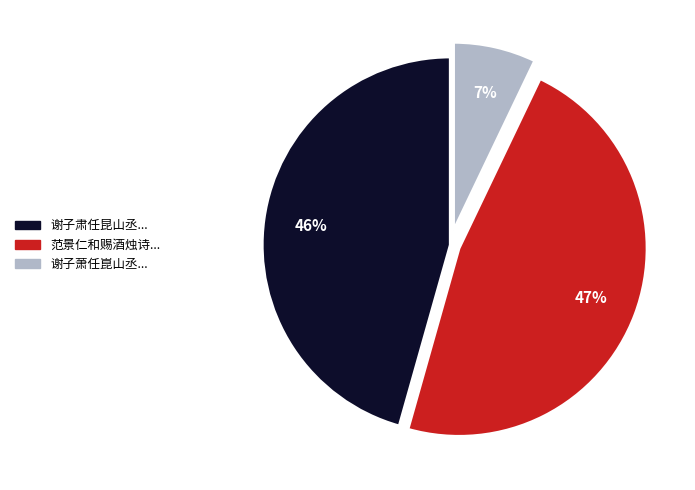

Count the number of slices in the pie.

3